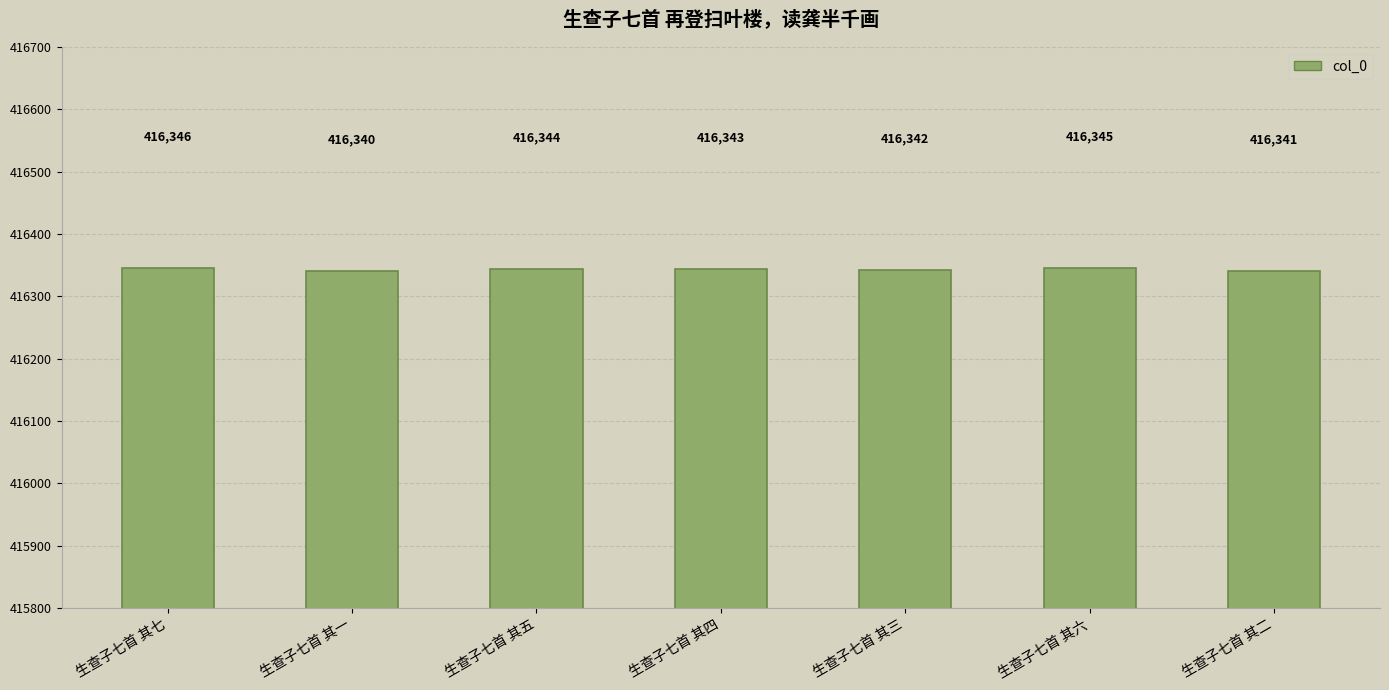

Read the value at 生查子七首 其二.

416341